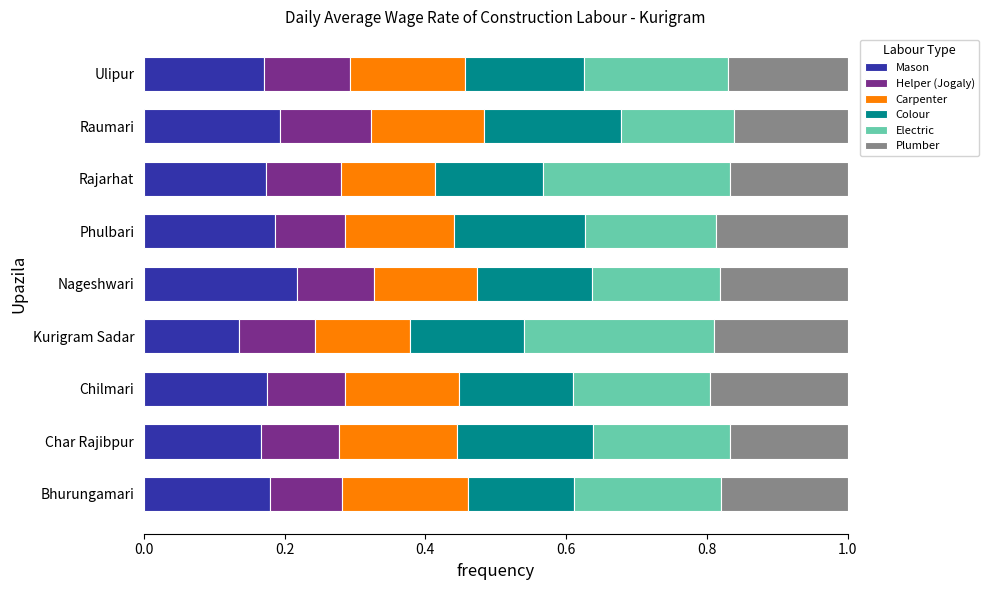

At which label does Mason reach its minimum?

Kurigram Sadar